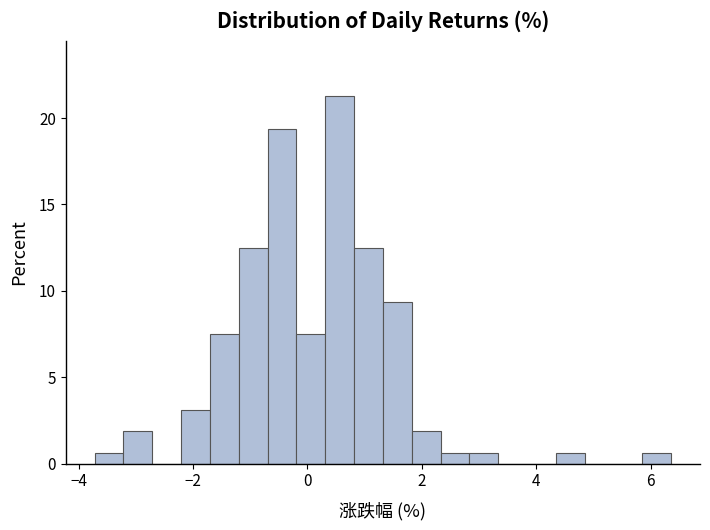

Read against the x-axis, roughly where is the centre of the tallest bar?

0.6